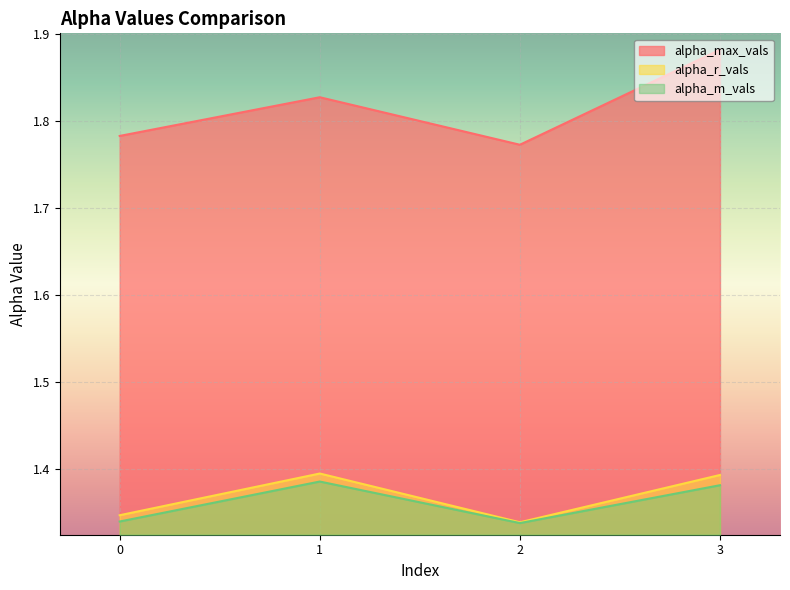

Which series has the largest range (max minus min)?

alpha_max_vals